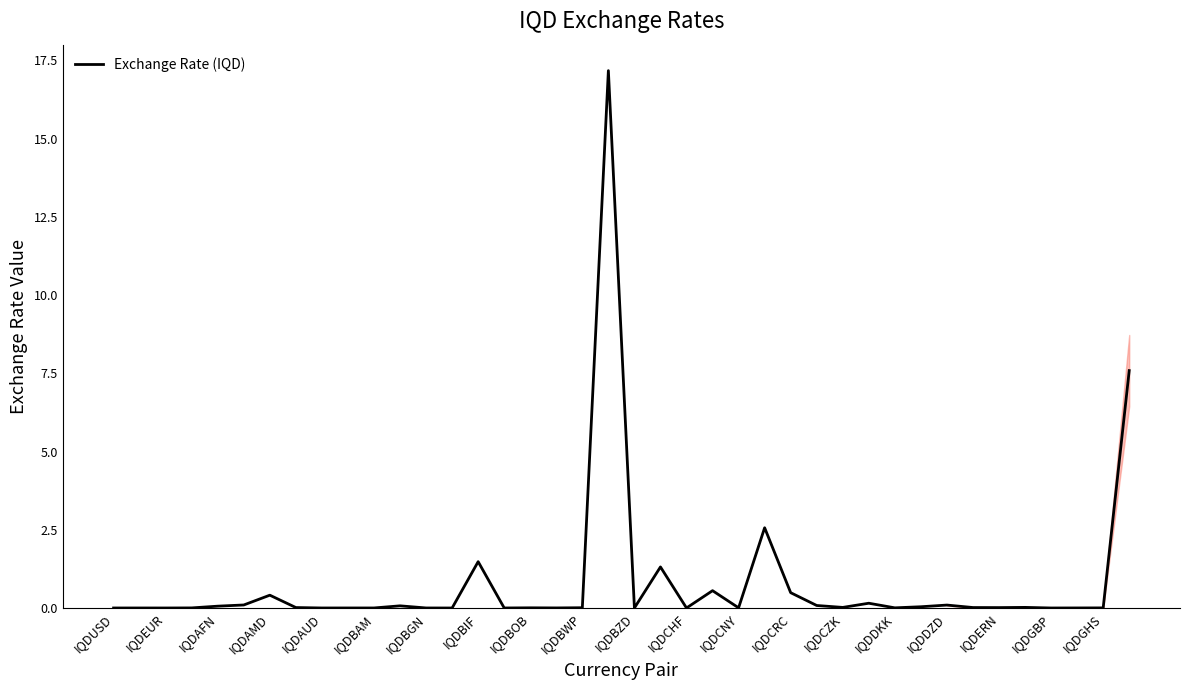

What is the maximum value shown in the chart?

17.2